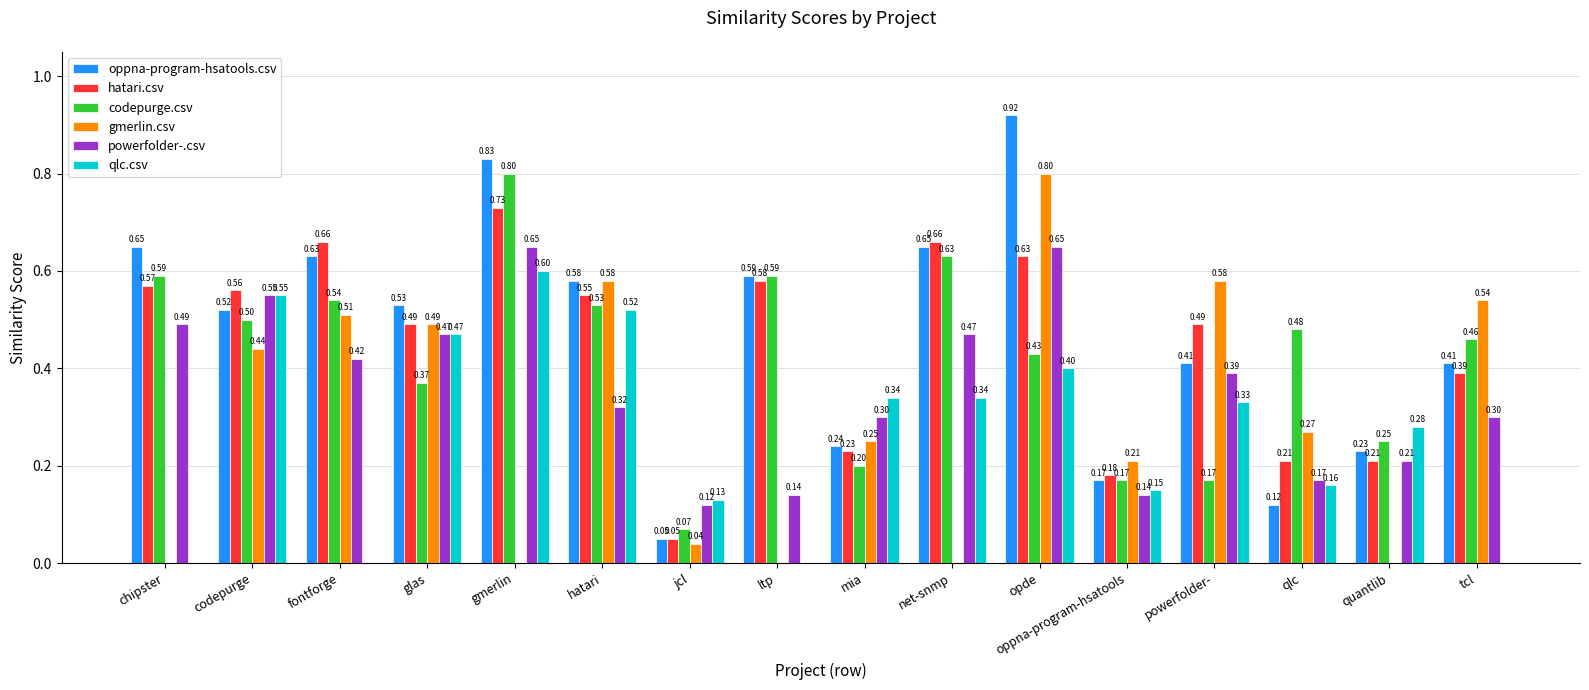

Where is powerfolder-.csv nearest to the value 0?

jcl